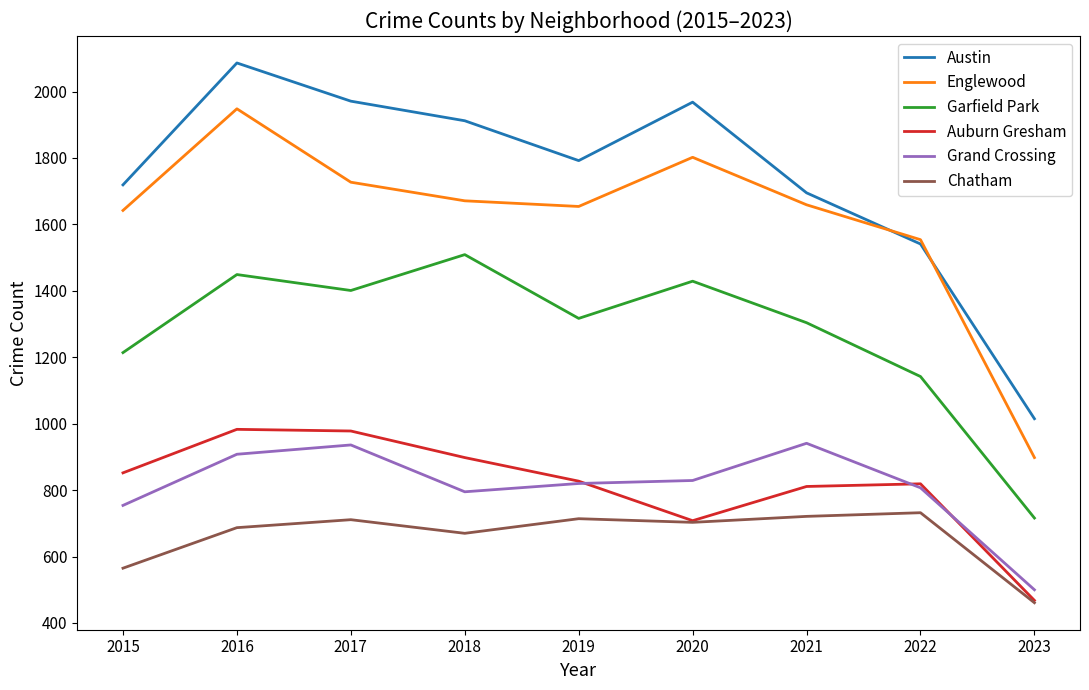

What is the smallest value displayed?

461